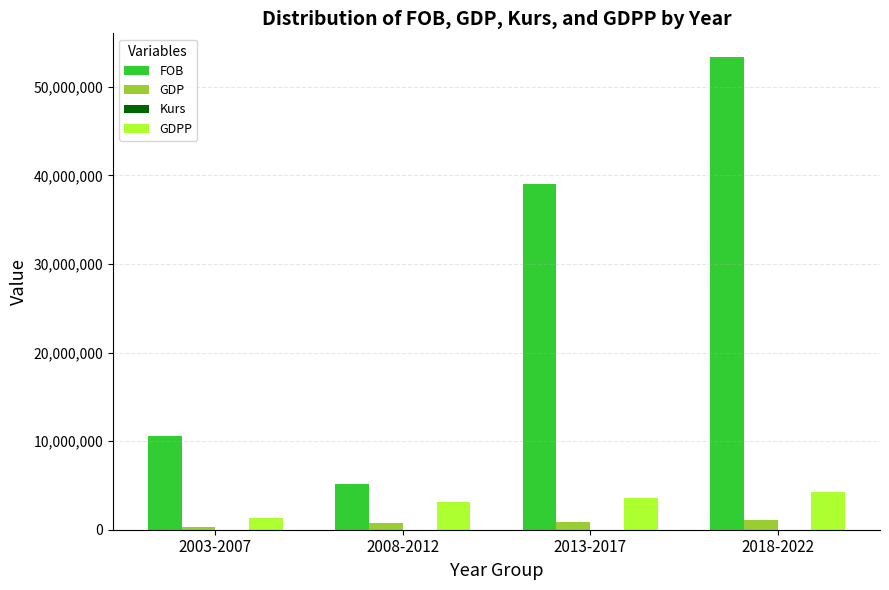

Which category has the highest value across all series?

2018-2022